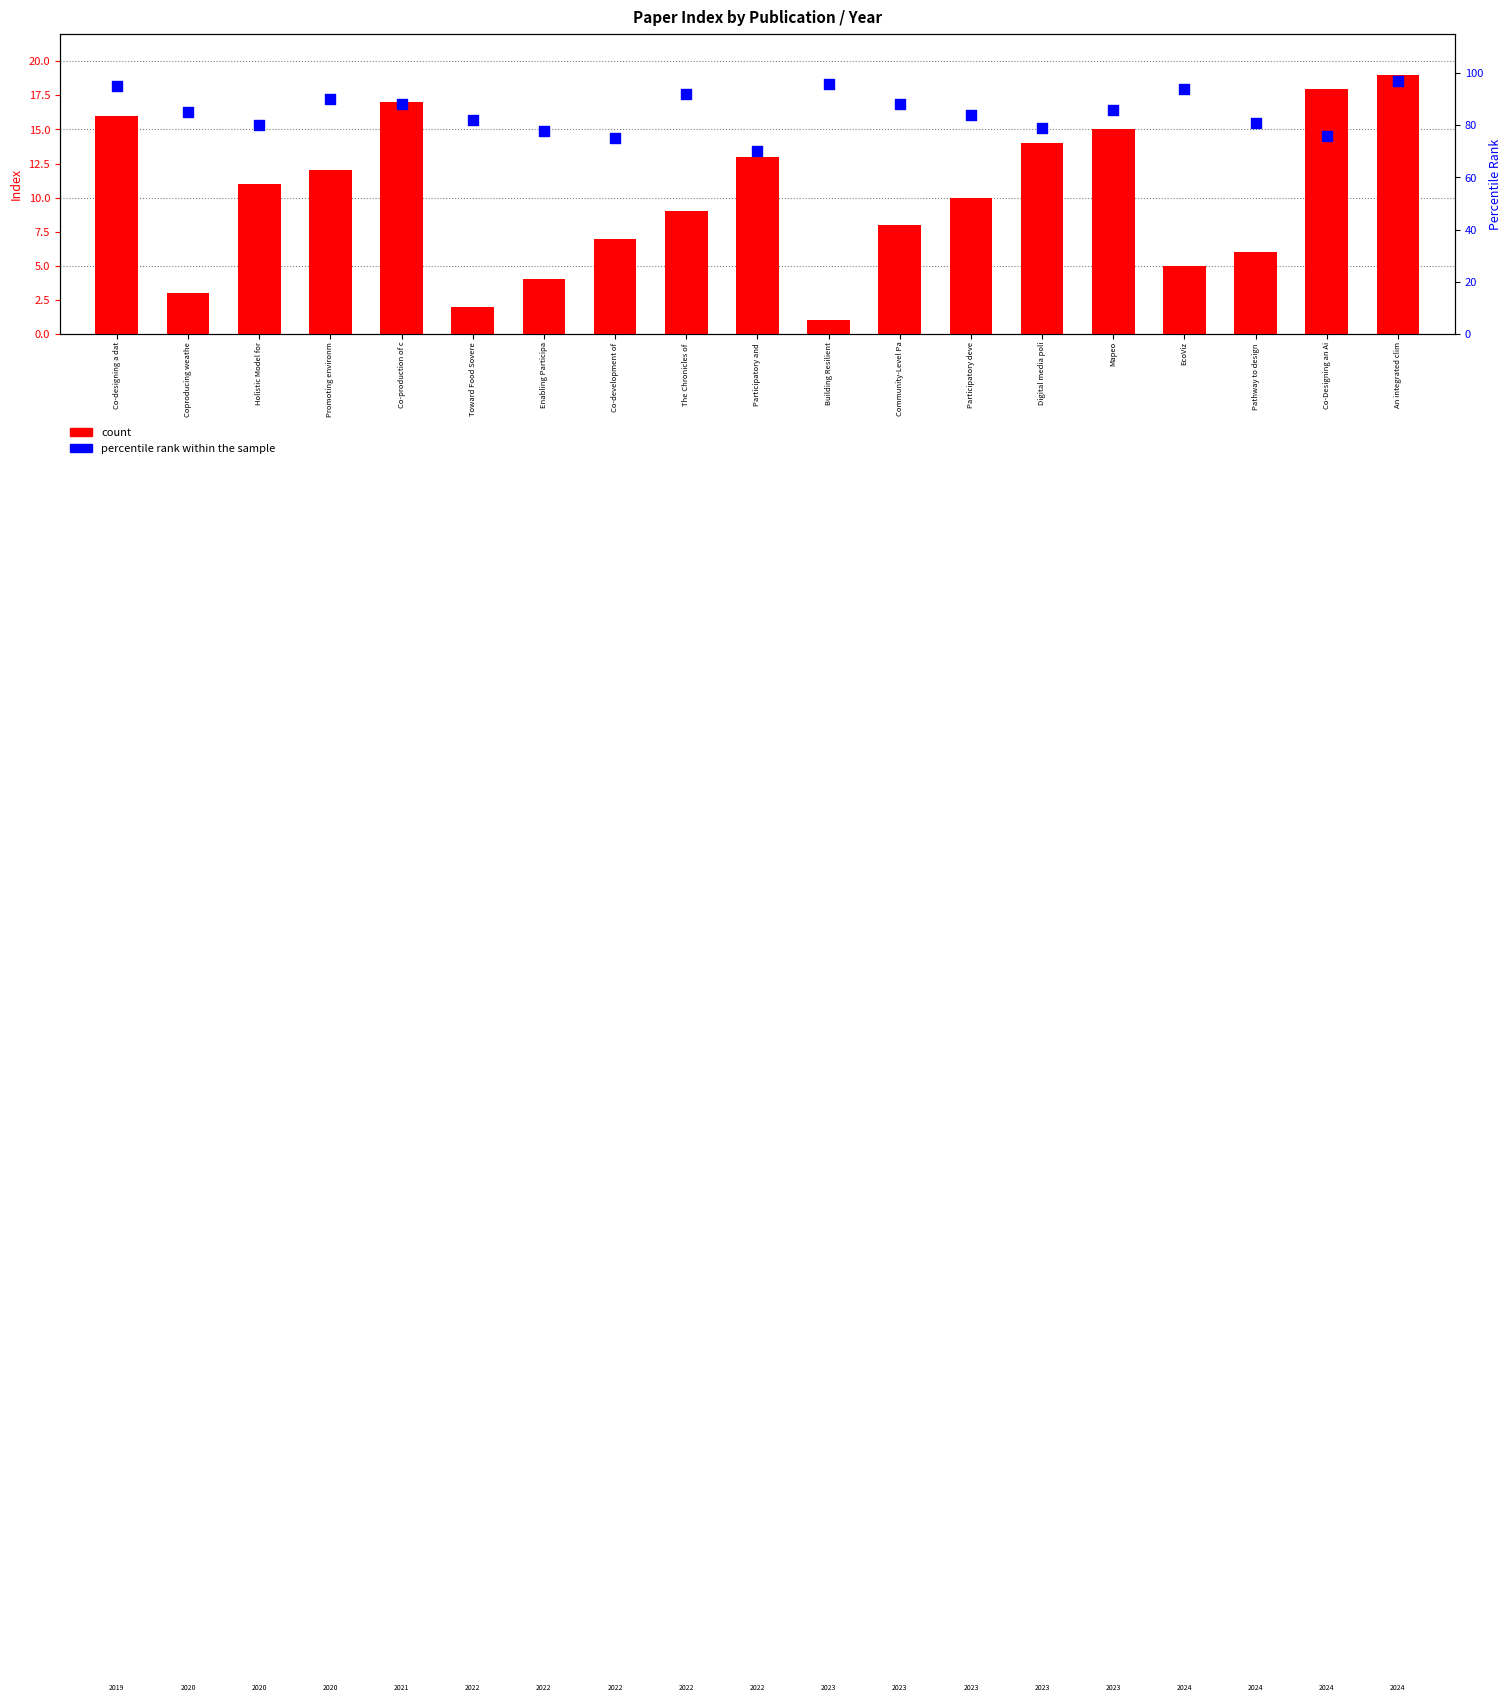

At how many categories does at least one series exceed 1?

19